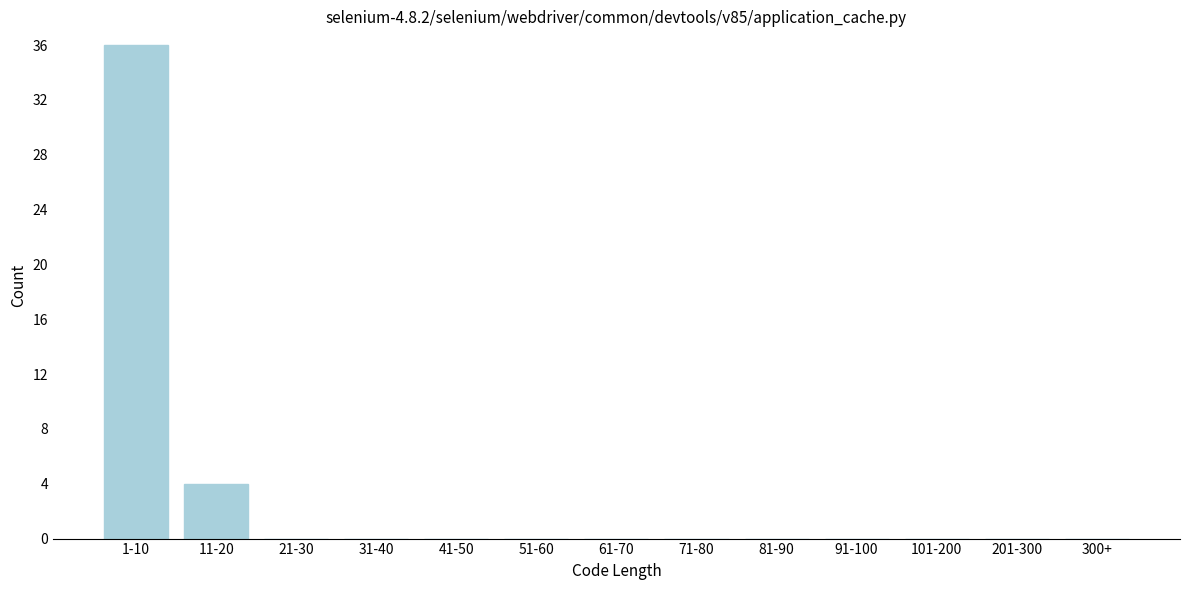

Reading left to right, what are all the values shown in this chart?

1-10=36	11-20=4	21-30=0	31-40=0	41-50=0	51-60=0	61-70=0	71-80=0	81-90=0	91-100=0	101-200=0	201-300=0	300+=0